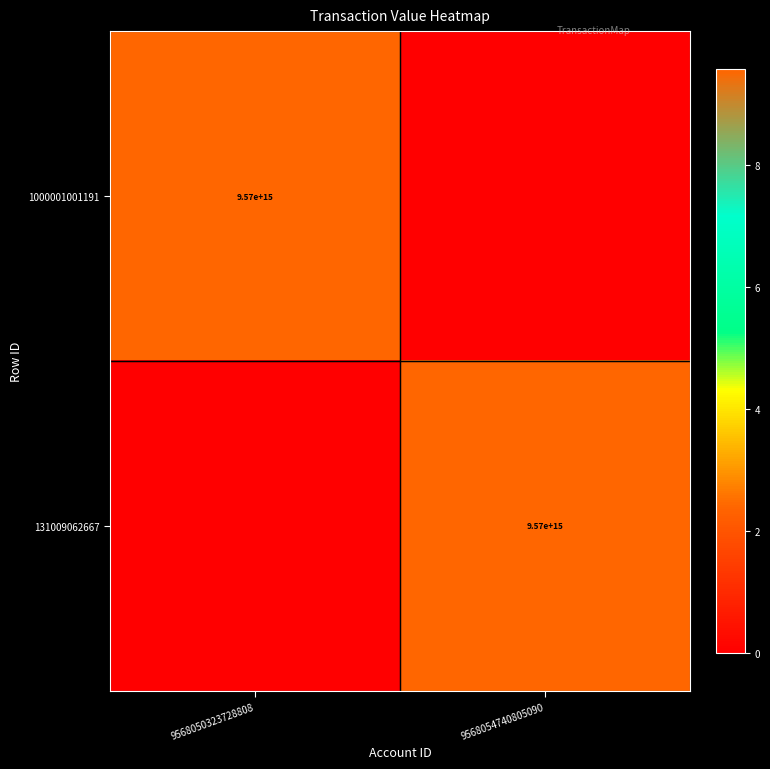

What is the difference between the highest and lowest values at 9568050323728808?

9568050323728808